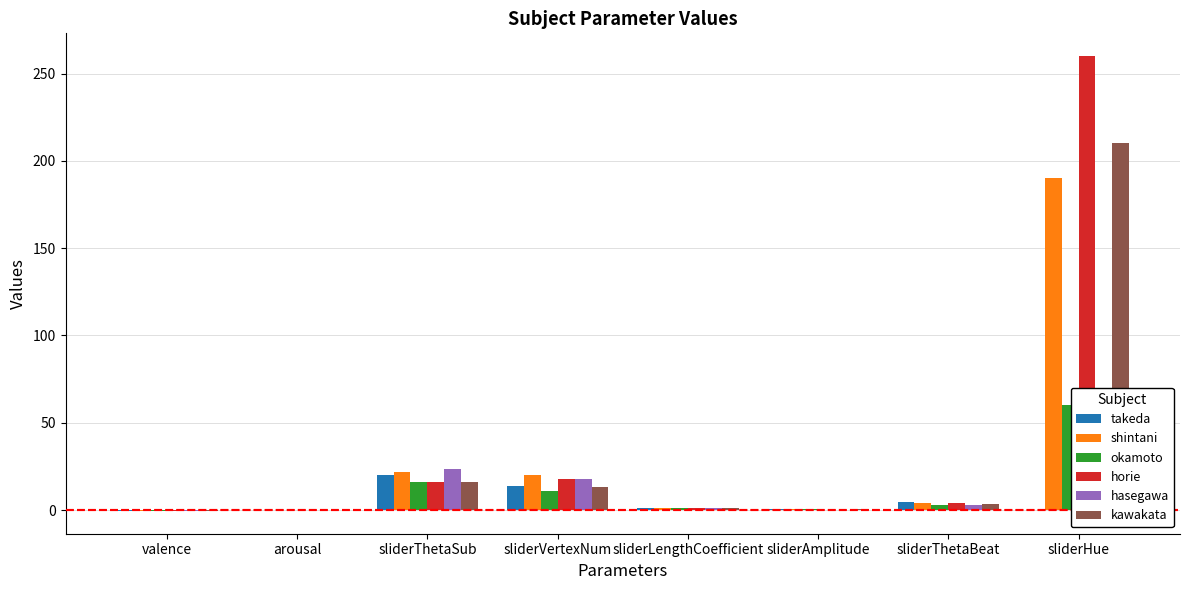

Which series has the largest total across all categories?

horie